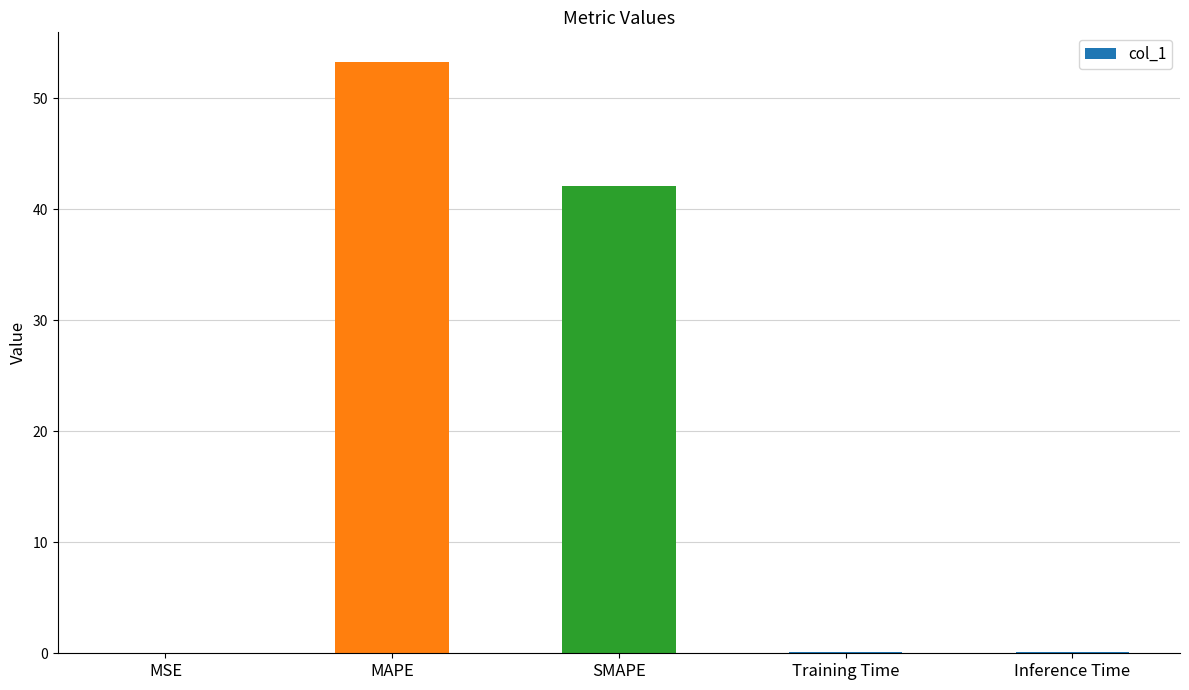

Which has a higher value, MAPE or Training Time?

MAPE